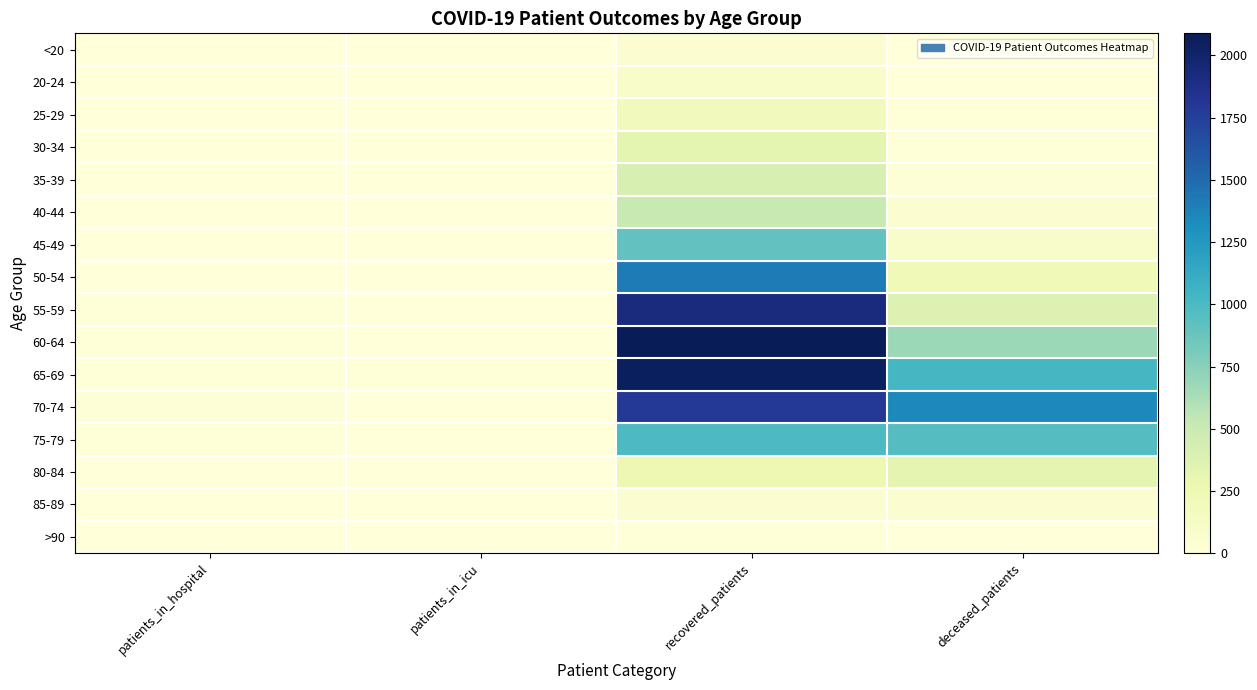

Reading left to right, extract all data points from this chart.

<20: patients_in_hospital=3	patients_in_icu=1	recovered_patients=50	deceased_patients=7
20-24: patients_in_hospital=3	patients_in_icu=0	recovered_patients=114	deceased_patients=1
25-29: patients_in_hospital=1	patients_in_icu=1	recovered_patients=190	deceased_patients=12
30-34: patients_in_hospital=4	patients_in_icu=0	recovered_patients=326	deceased_patients=14
35-39: patients_in_hospital=3	patients_in_icu=1	recovered_patients=405	deceased_patients=26
40-44: patients_in_hospital=4	patients_in_icu=3	recovered_patients=513	deceased_patients=50
45-49: patients_in_hospital=3	patients_in_icu=2	recovered_patients=898	deceased_patients=94
50-54: patients_in_hospital=7	patients_in_icu=3	recovered_patients=1417	deceased_patients=218
55-59: patients_in_hospital=12	patients_in_icu=4	recovered_patients=1920	deceased_patients=382
60-64: patients_in_hospital=14	patients_in_icu=7	recovered_patients=2089	deceased_patients=681
65-69: patients_in_hospital=13	patients_in_icu=11	recovered_patients=2063	deceased_patients=1024
70-74: patients_in_hospital=21	patients_in_icu=4	recovered_patients=1794	deceased_patients=1348
75-79: patients_in_hospital=10	patients_in_icu=4	recovered_patients=990	deceased_patients=960
80-84: patients_in_hospital=6	patients_in_icu=1	recovered_patients=249	deceased_patients=312
85-89: patients_in_hospital=0	patients_in_icu=0	recovered_patients=51	deceased_patients=55
>90: patients_in_hospital=0	patients_in_icu=1	recovered_patients=9	deceased_patients=6